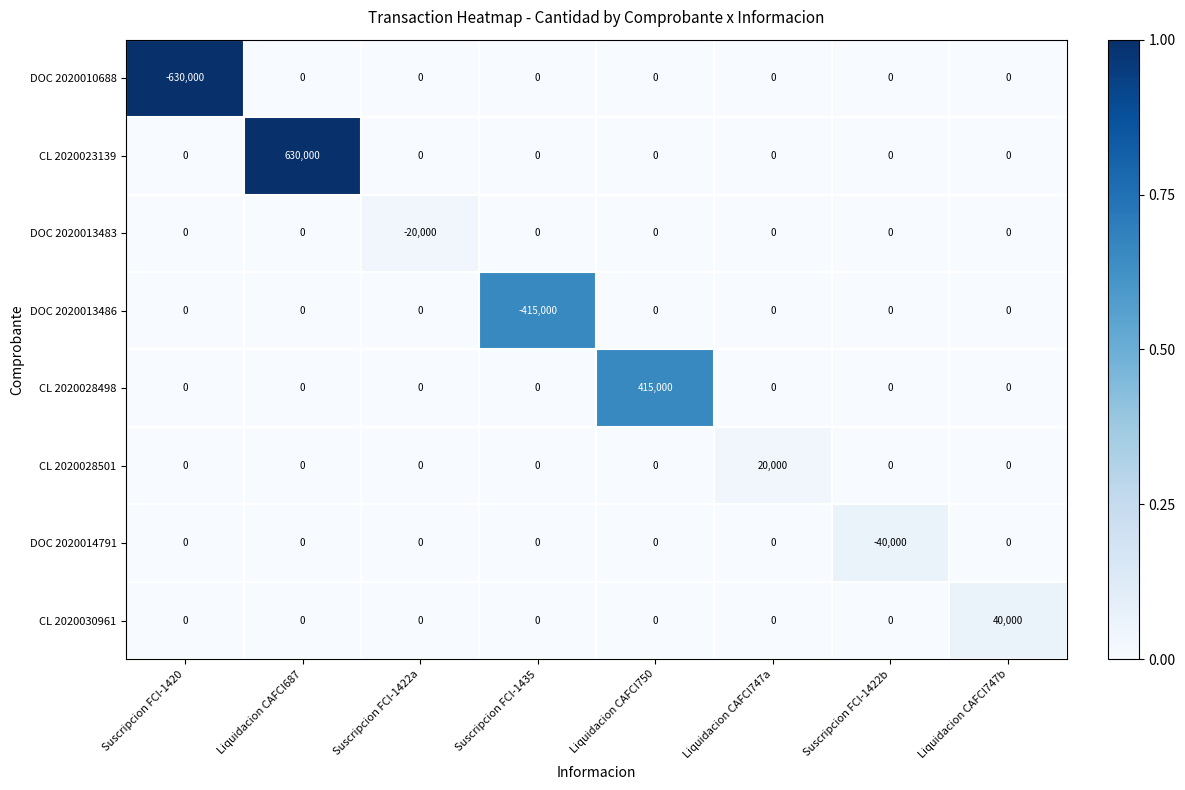

Which series has the largest total across all categories?

CL 2020023139